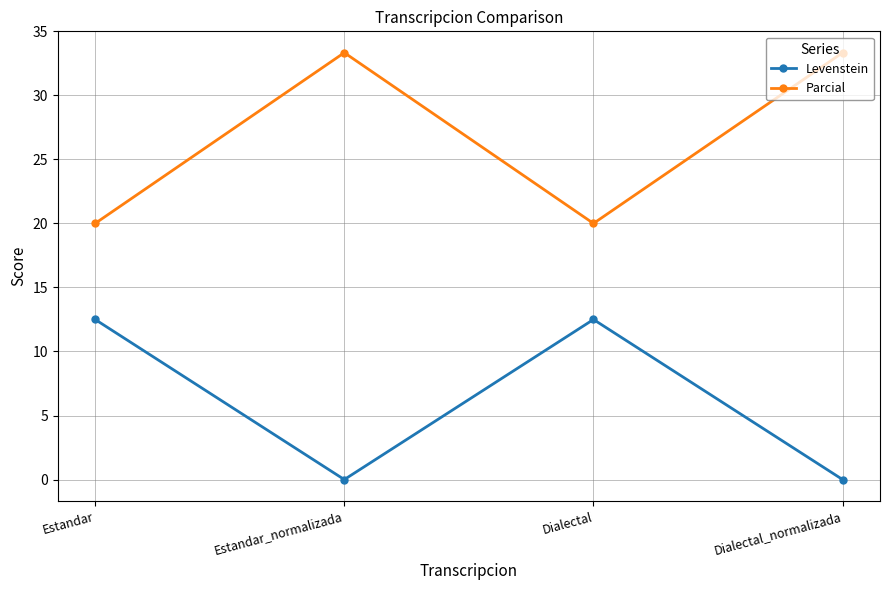

True or false: Levenstein and Parcial intersect in this chart.

False